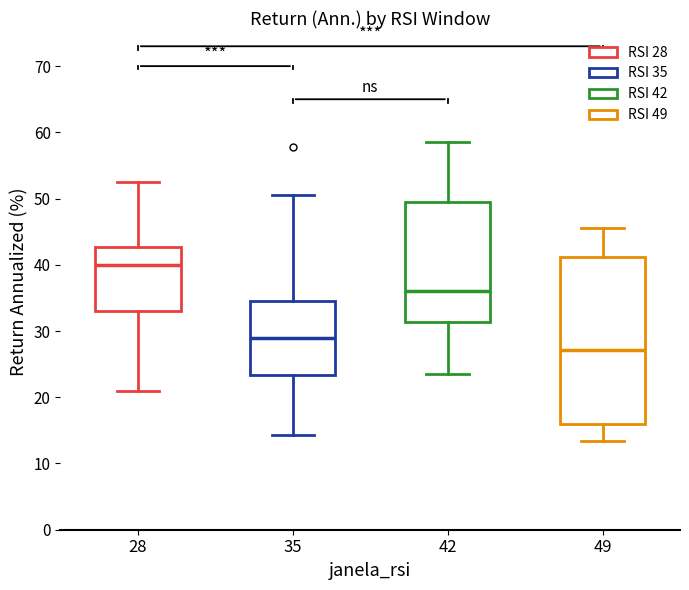

Where does the lower whisker of the box at x = 35 end on the y-axis? The values are not printed on the chart, so give them approximately, as read against the axis.

14